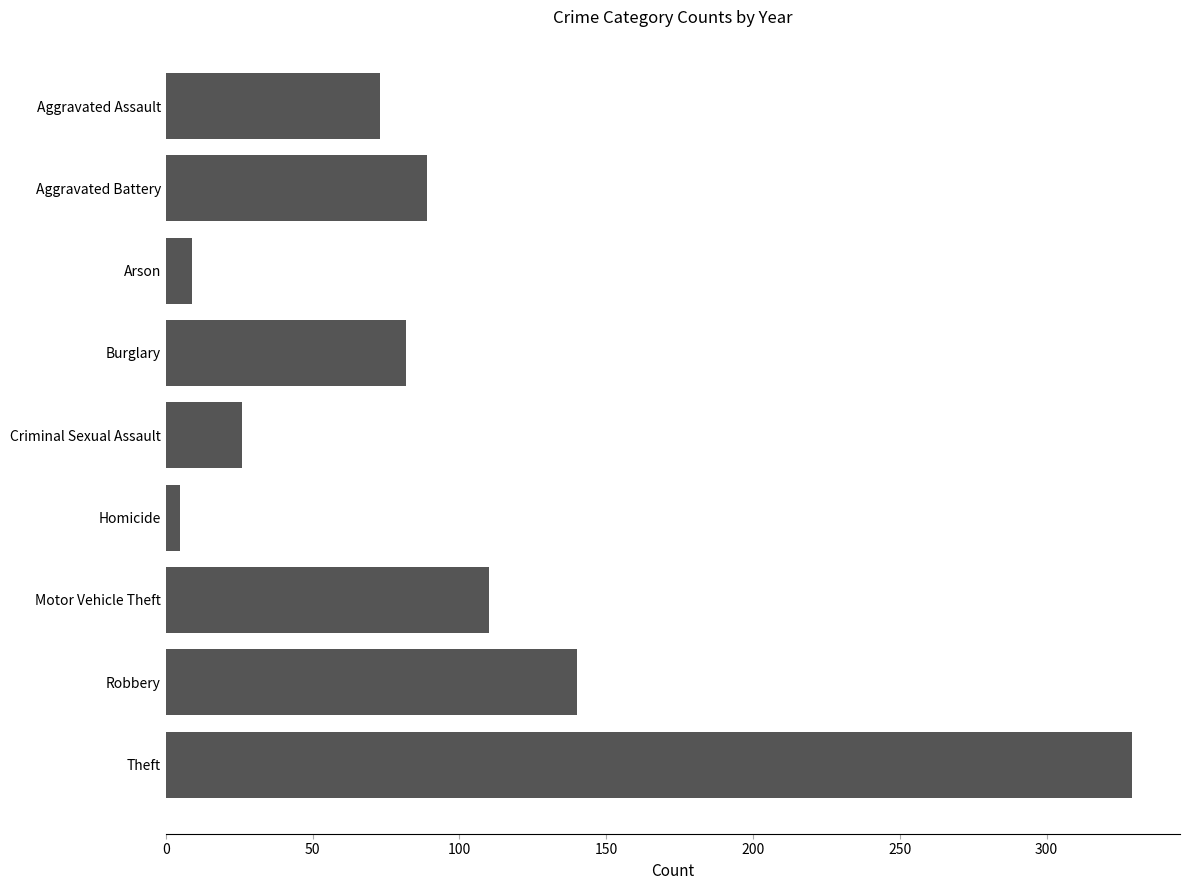

At which category does the chart reach its minimum across all series?

Homicide